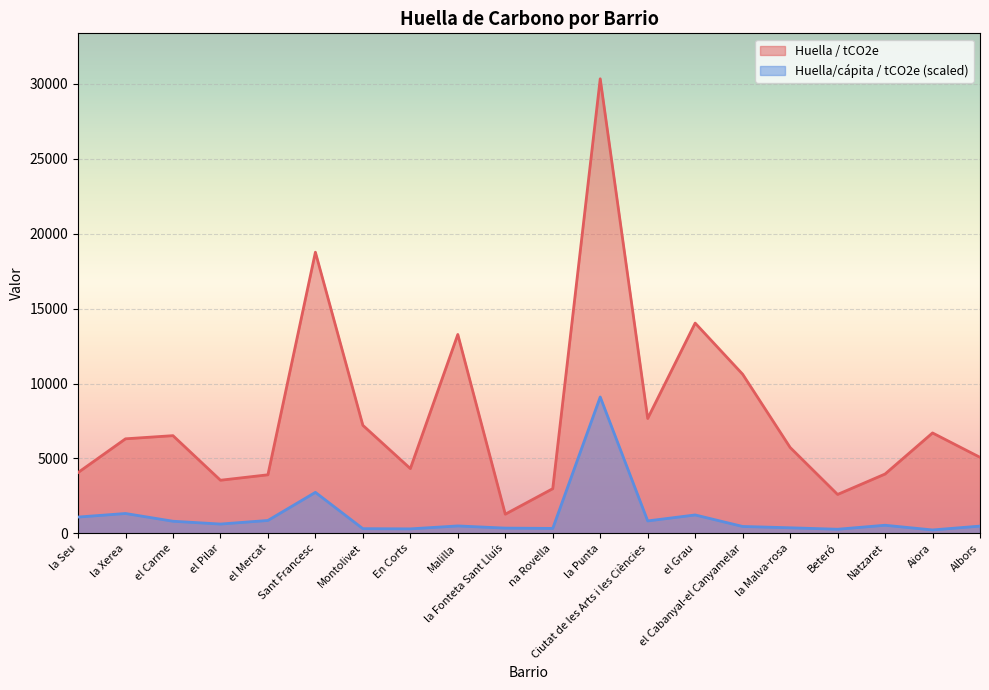

What is the maximum value for Huella/cápita / tCO2e?

9101.3